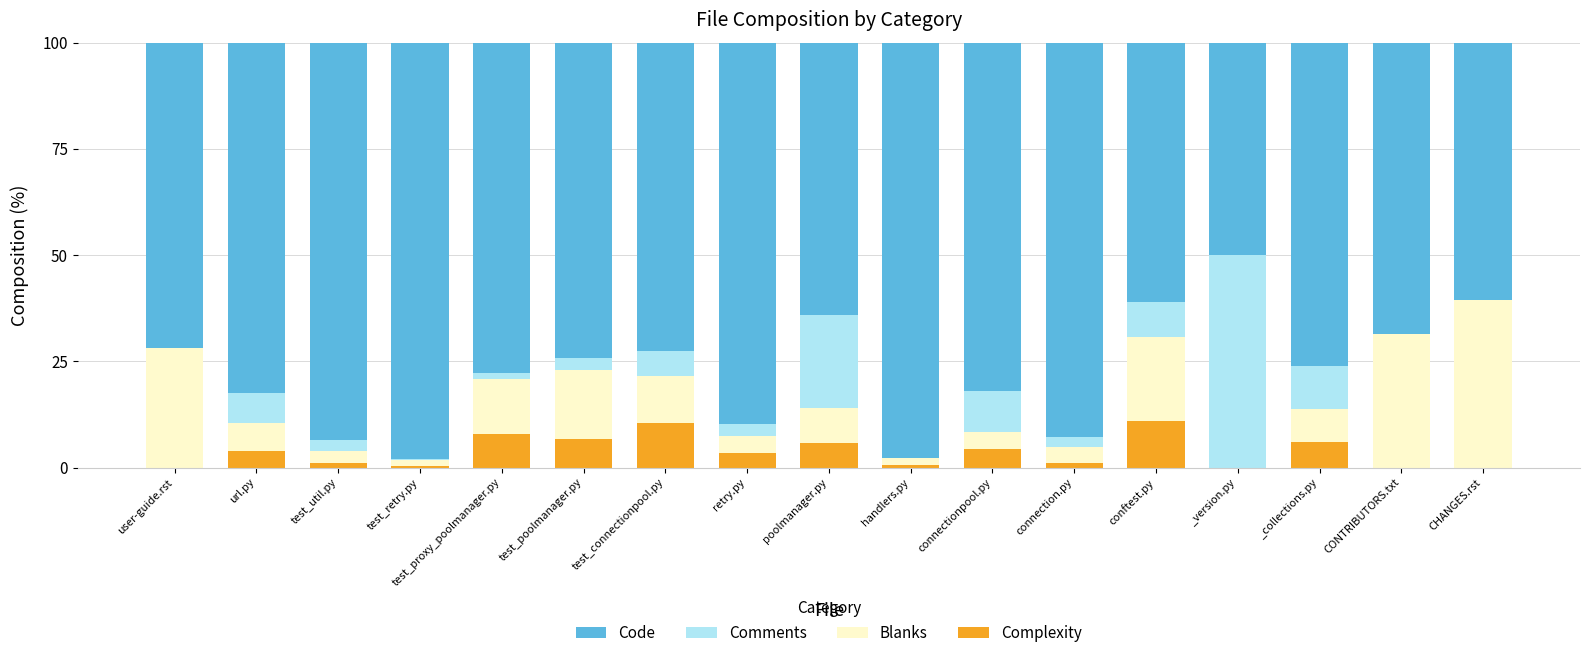

What is the total value across all series at user-guide.rst?

100.0